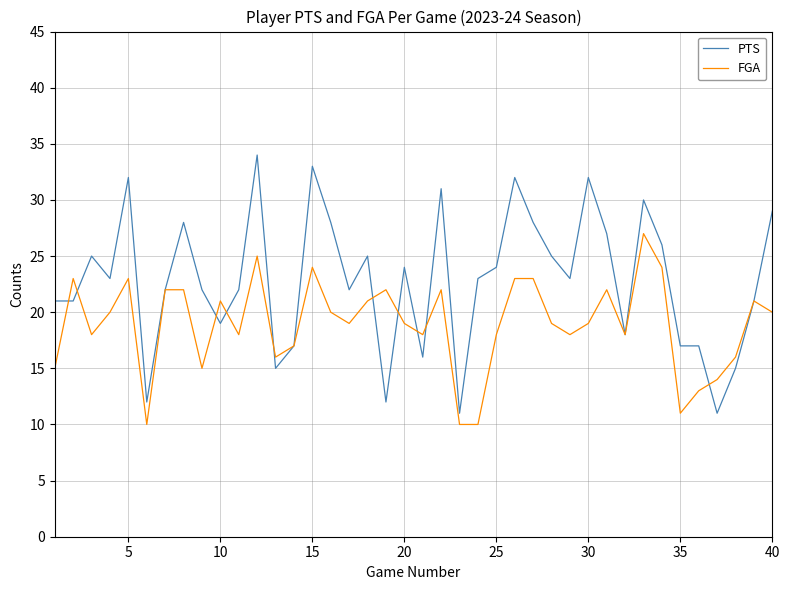

Count the number of categories in the chart.

40